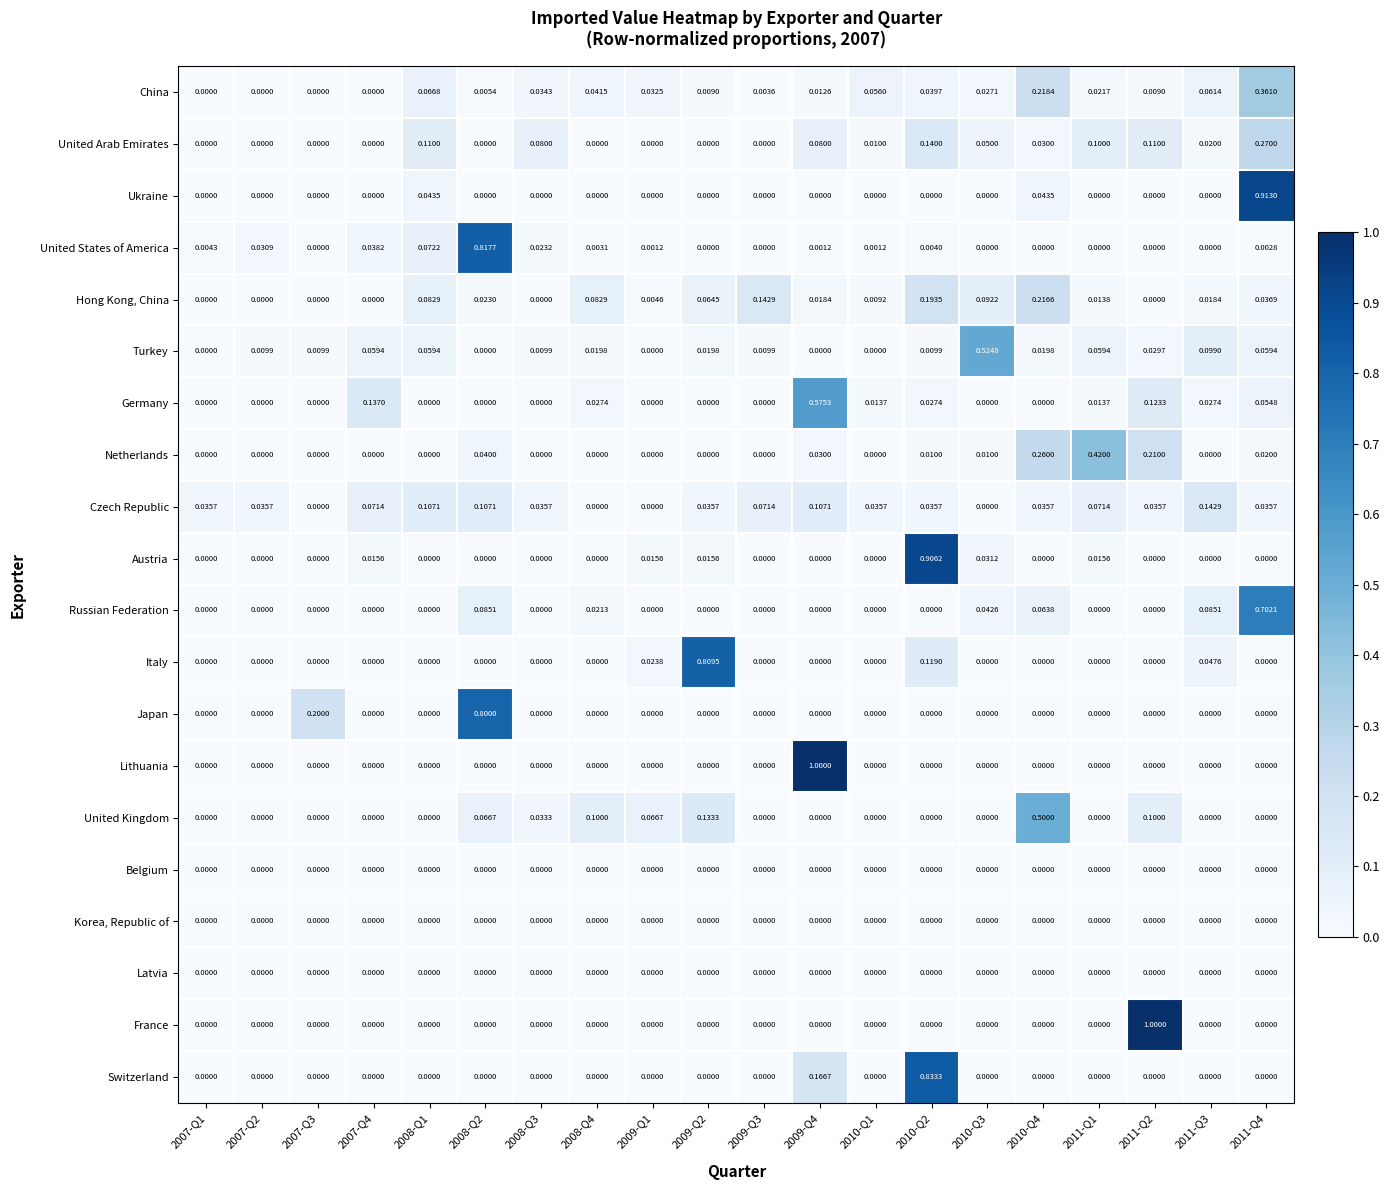

What is the maximum value shown in the chart?

1.0